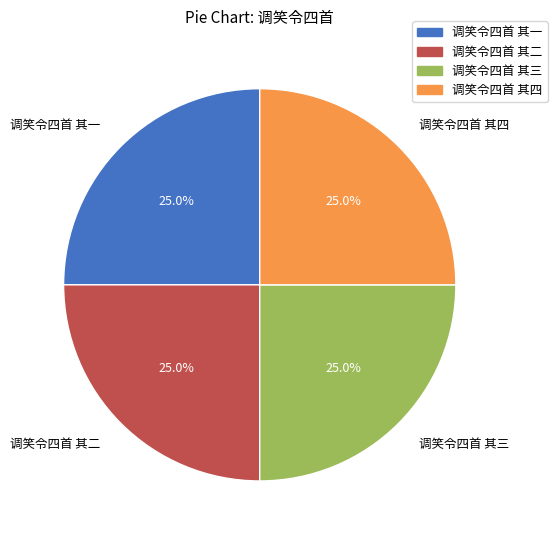

To the nearest percent, what is the average slice percentage?

25%